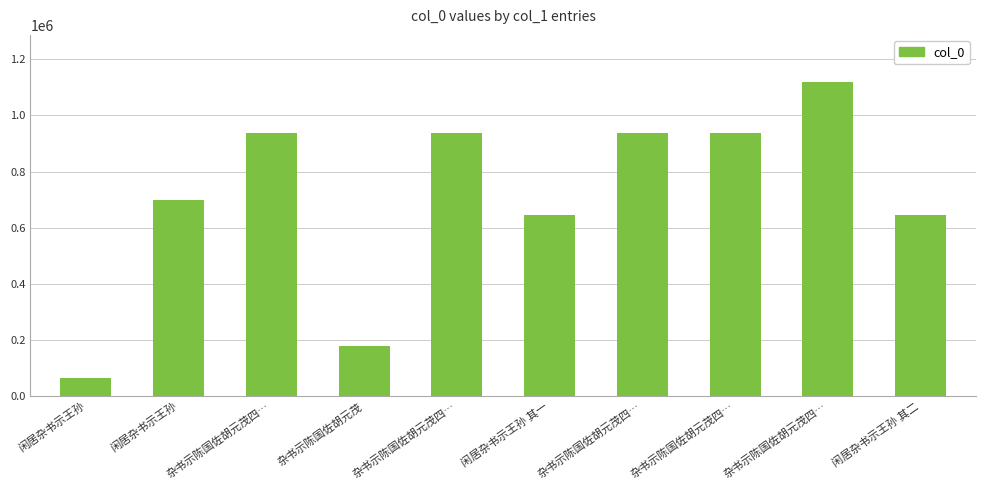

At which label is the value closest to 591922?

闲居杂书示王孙 其一